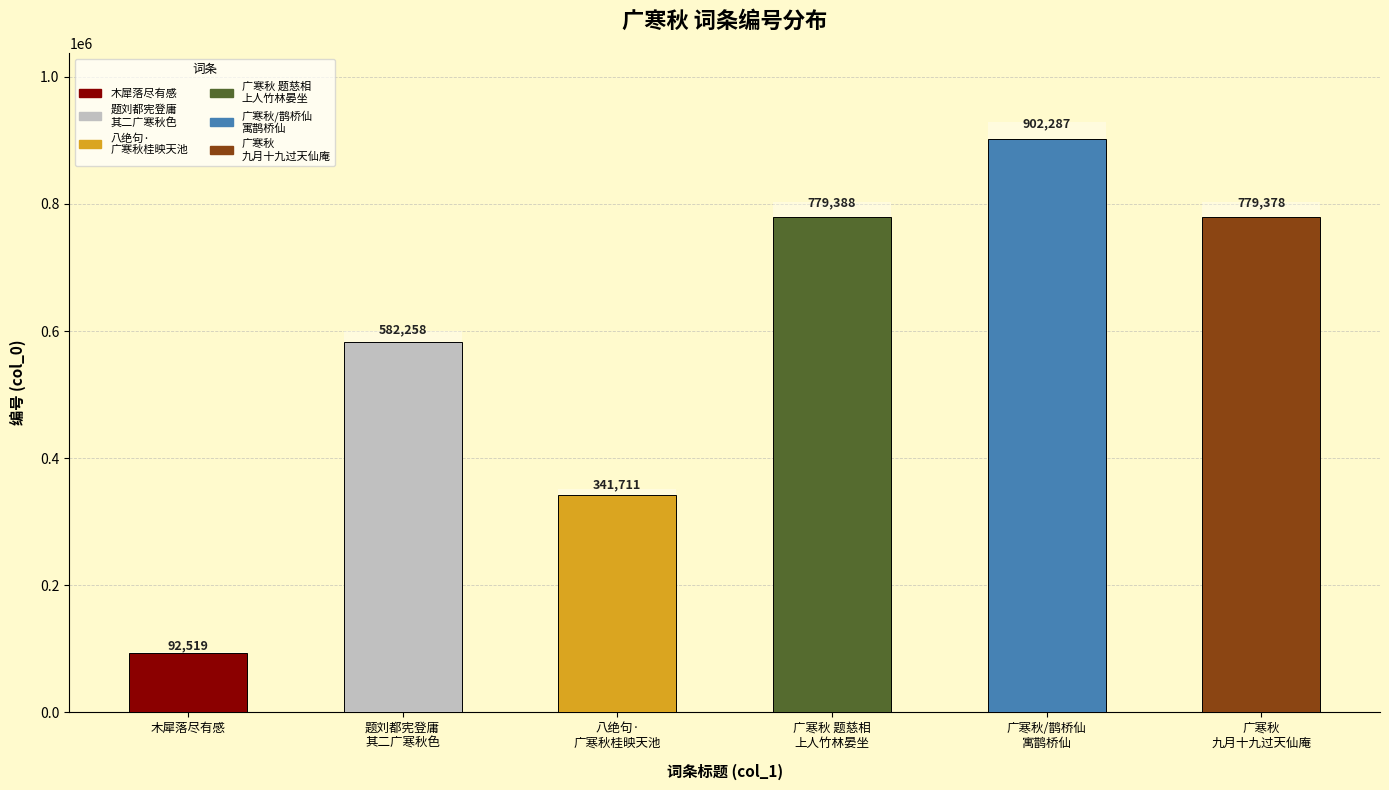

What is the average value?

579590